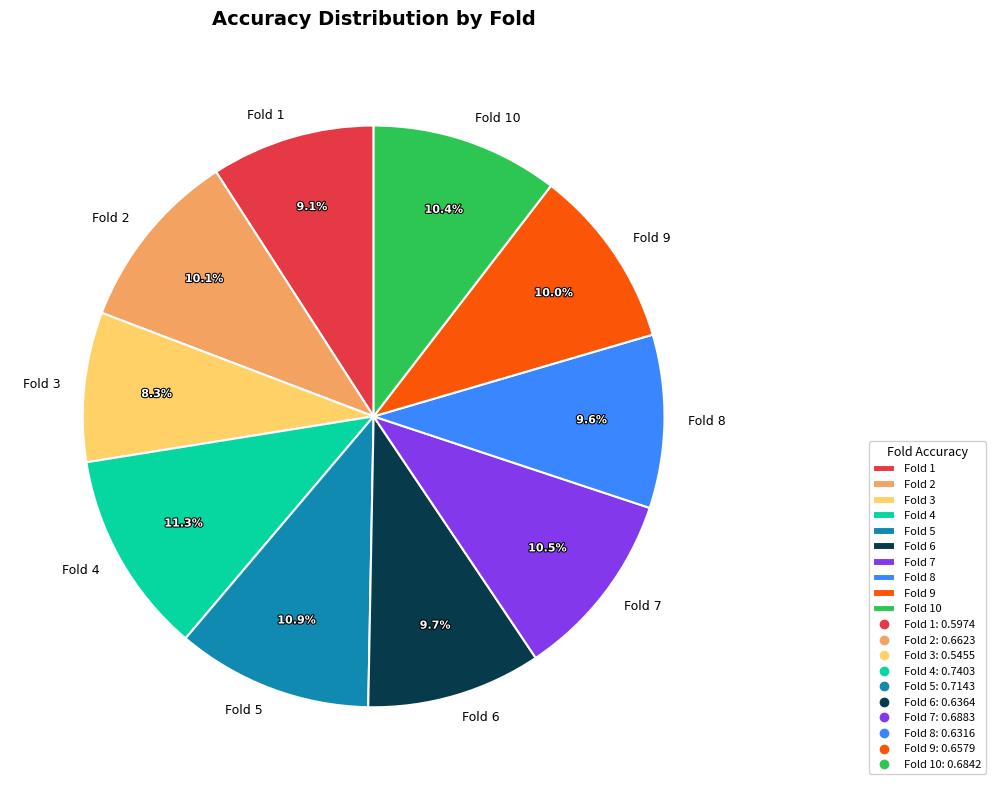

What percentage do Fold 4 and Fold 7 together represent?

21.8%